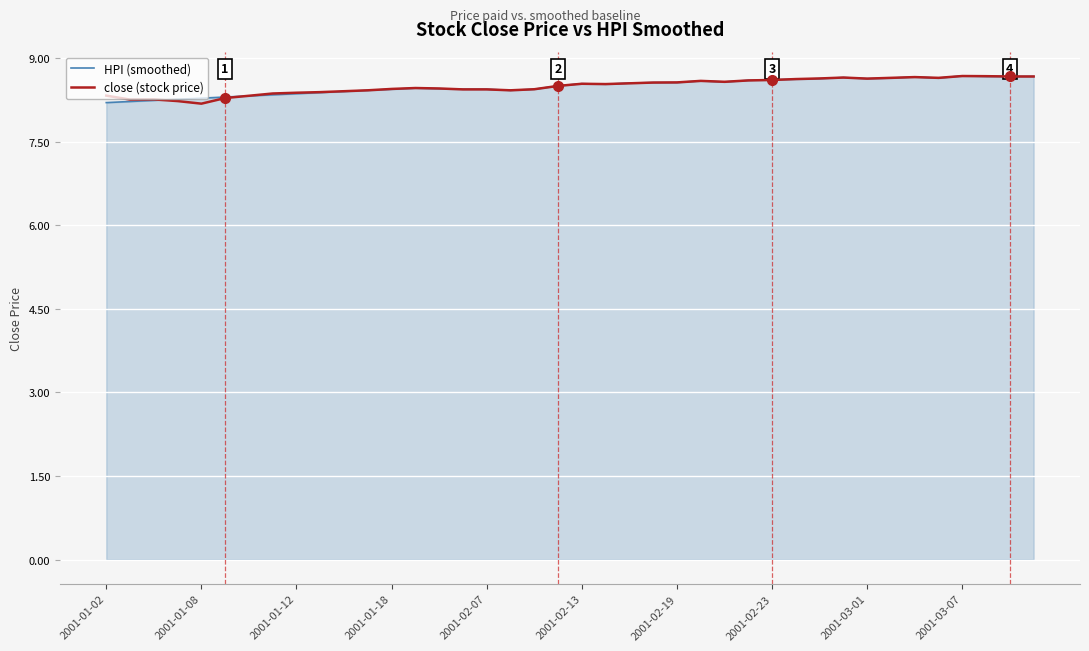

What is the maximum value shown in the chart?

8.7